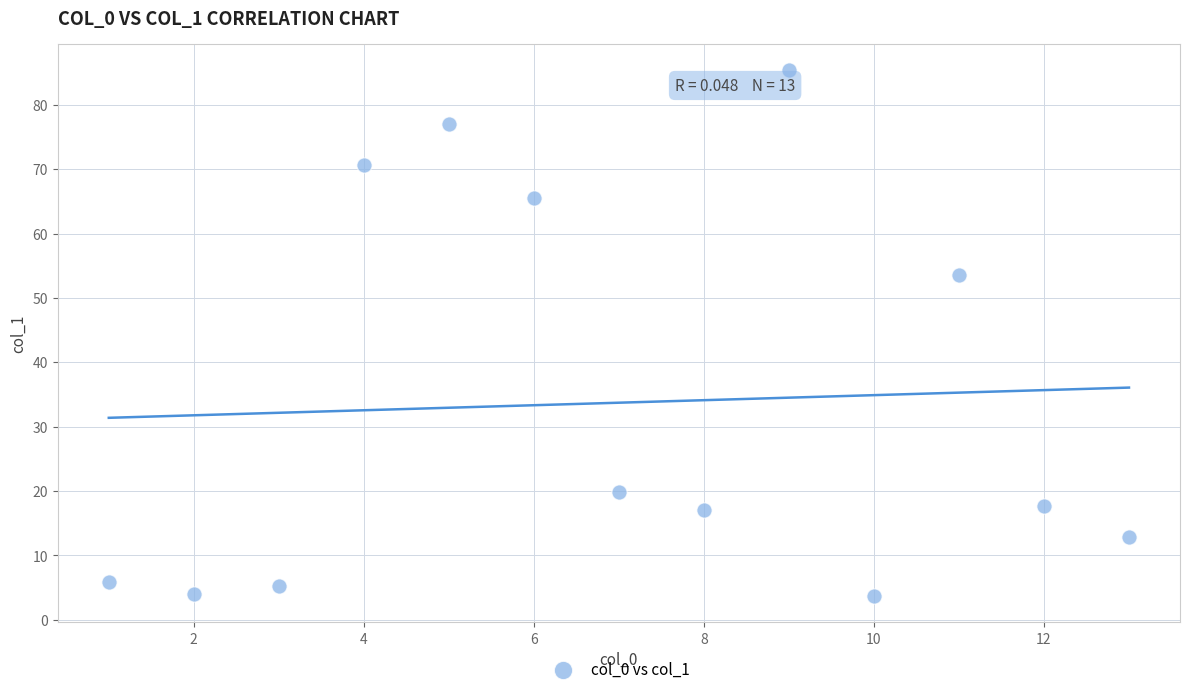

What Y value in the scatter plot is closest to 44?

53.5